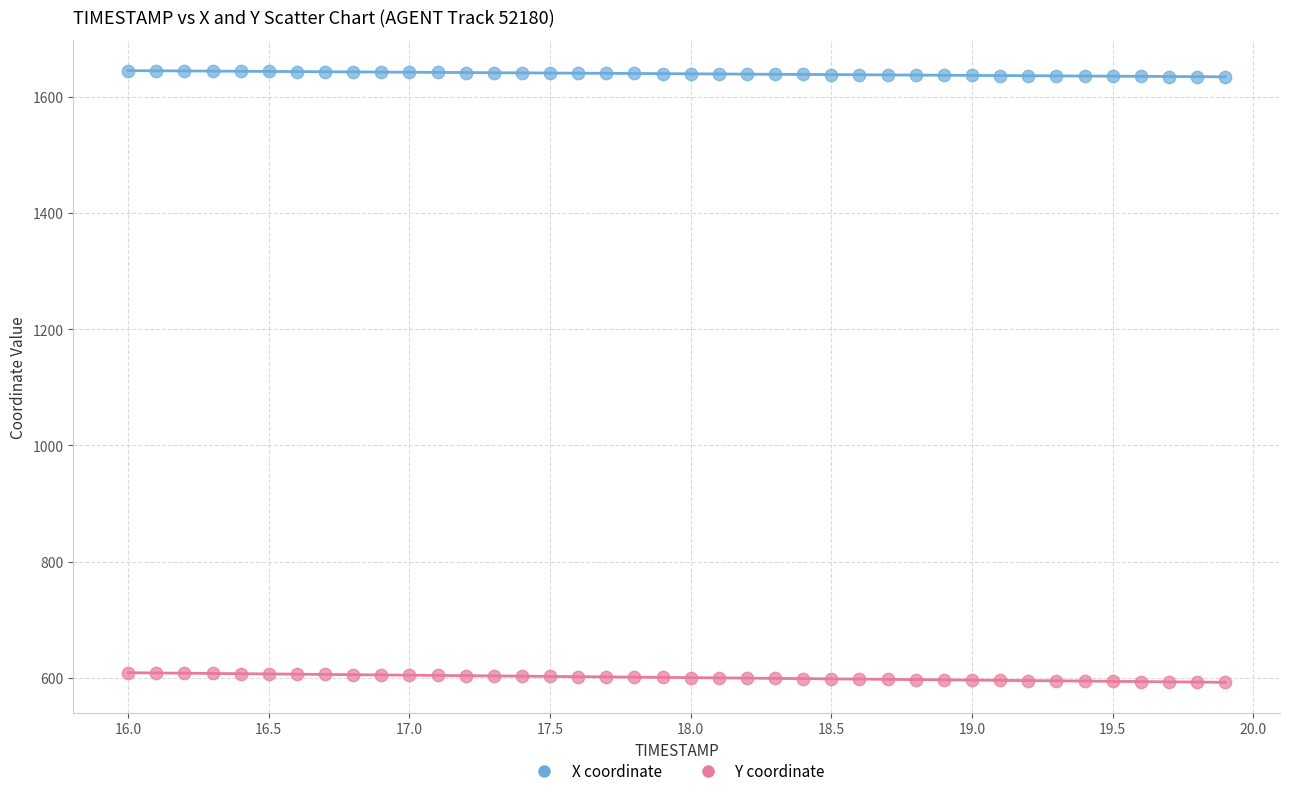

Across all data points, what is the range of Y values (max minus min)?

1052.9